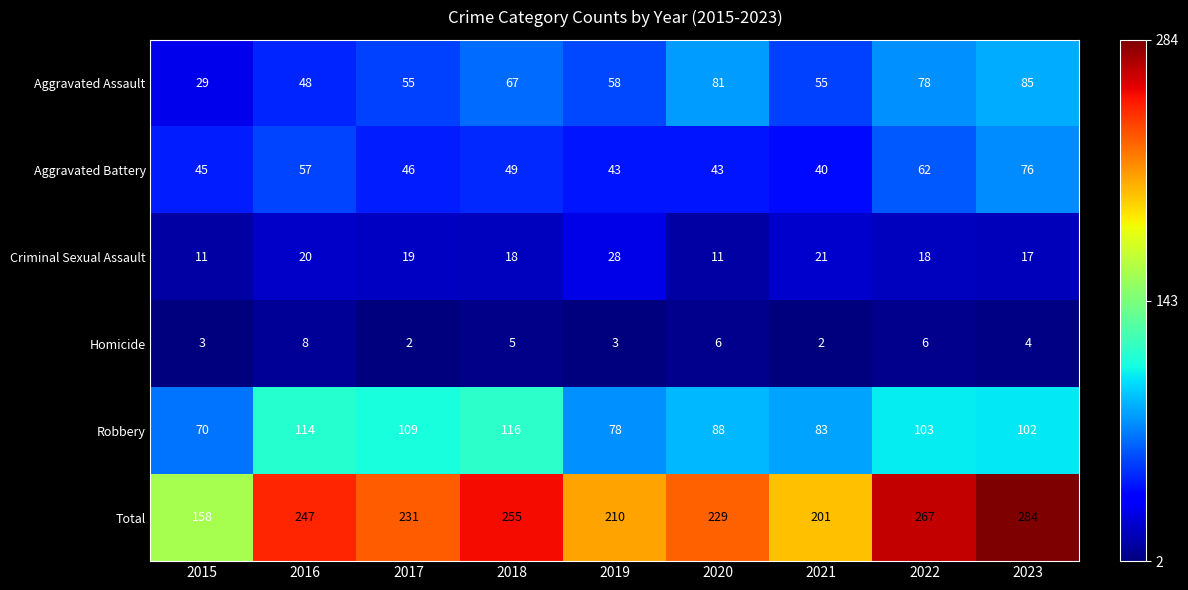

Rank the series by their maximum value, from highest to lowest.

Total, Robbery, Aggravated Assault, Aggravated Battery, Criminal Sexual Assault, Homicide